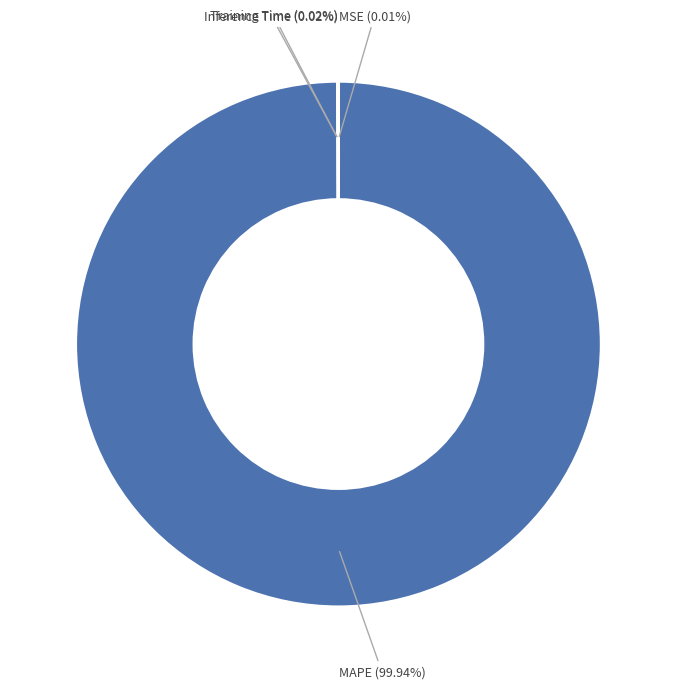

Which slice is the largest?

MAPE